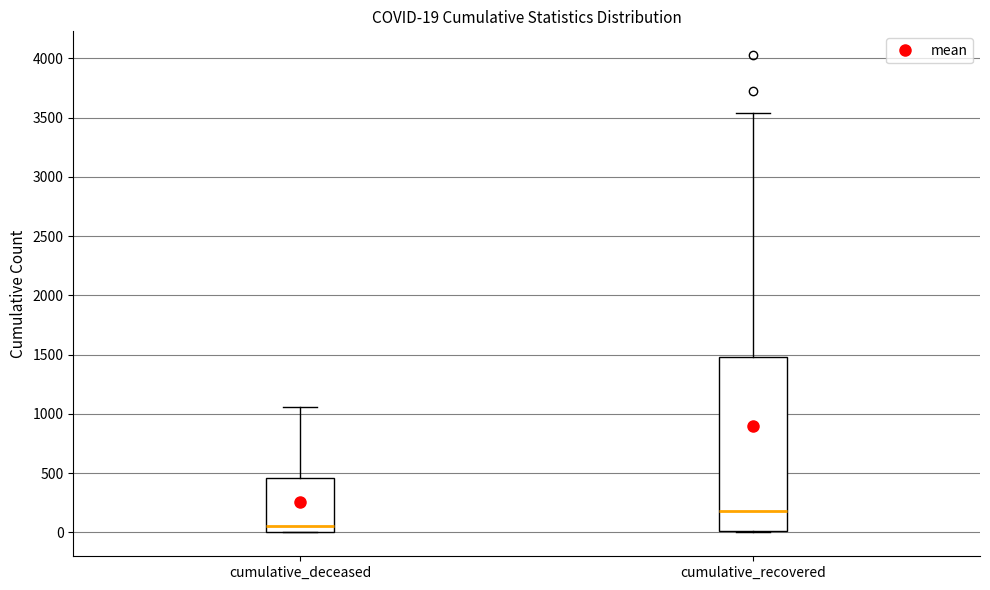

Comparing the boxes themselves (not the whiskers), which one is the tallest?

cumulative_recovered